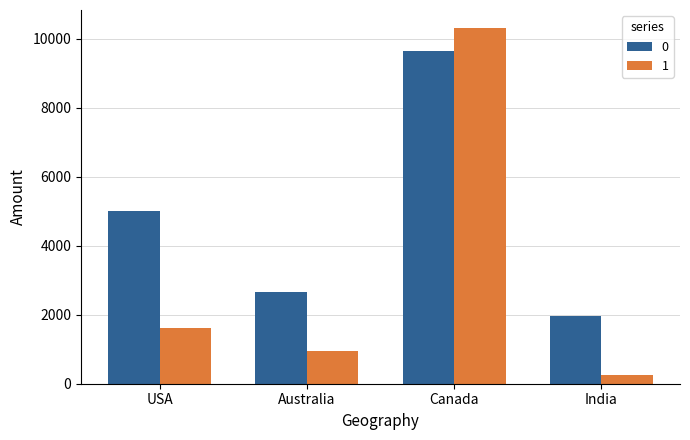

How many categories are shown in the chart?

4